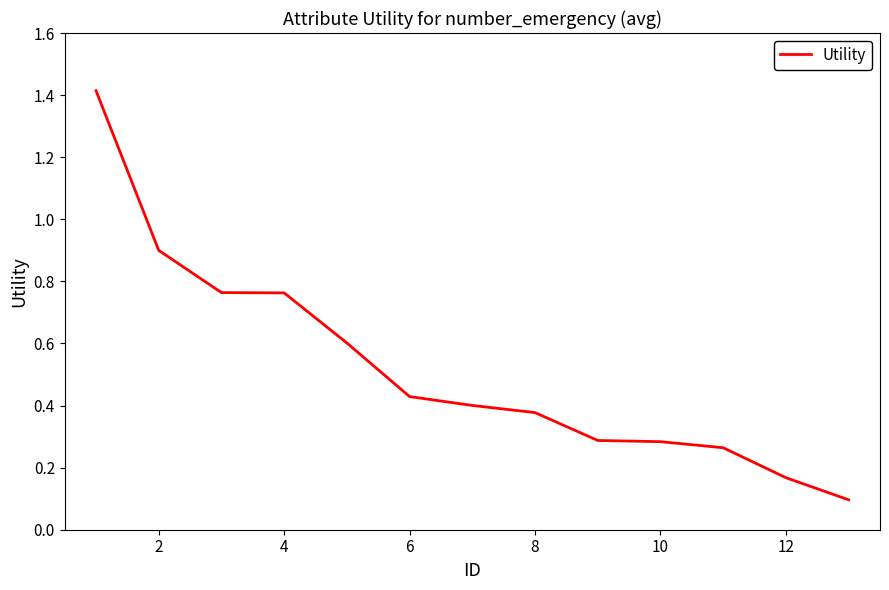

What is the average value?

0.5